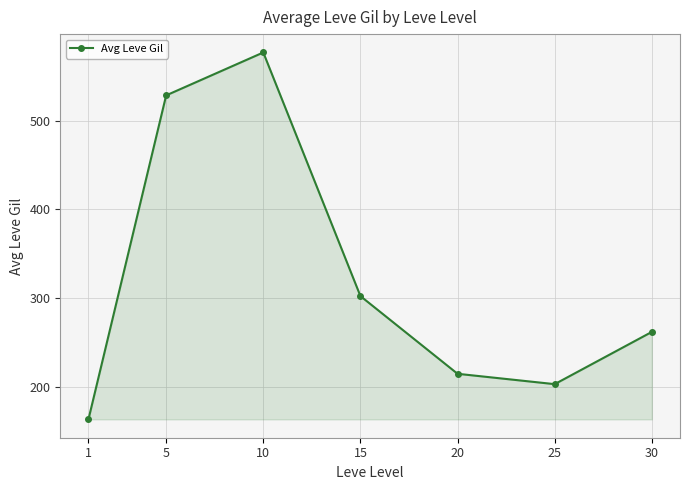

How many lines are shown in the chart?

1